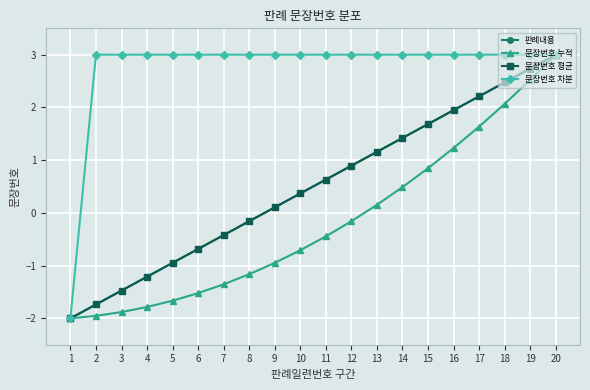

What is the difference between the highest and lowest values at 5?

4.7